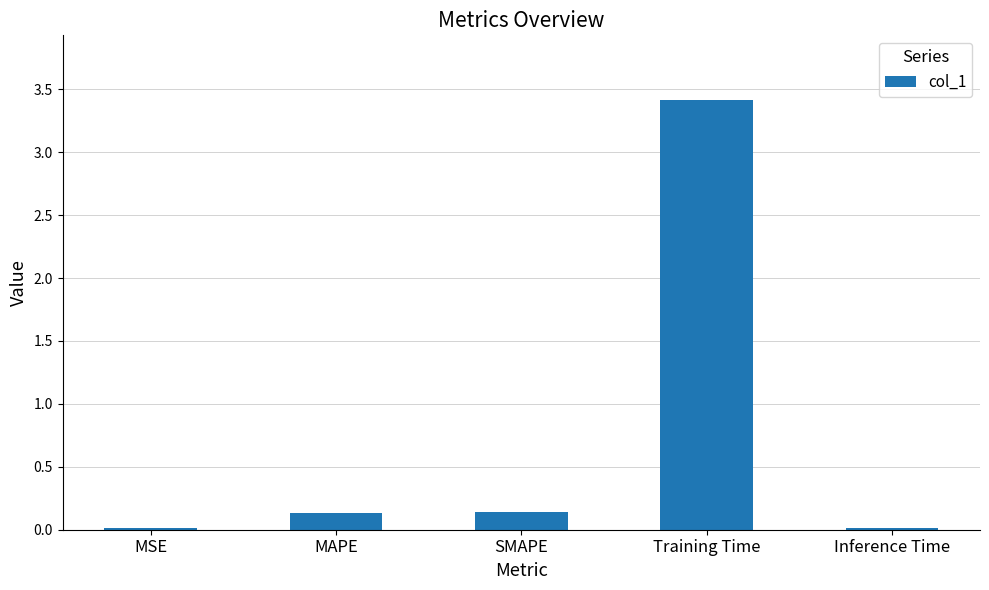

Between MAPE and MSE, which is larger?

MAPE